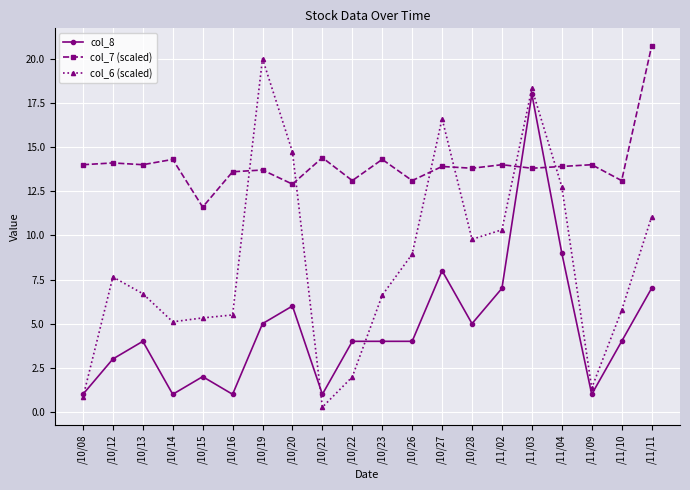

What is the minimum value shown in the chart?

0.3